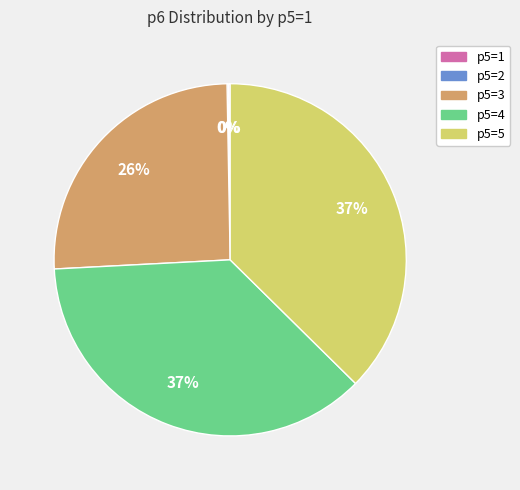

To the nearest percent, what is the average slice percentage?

20%